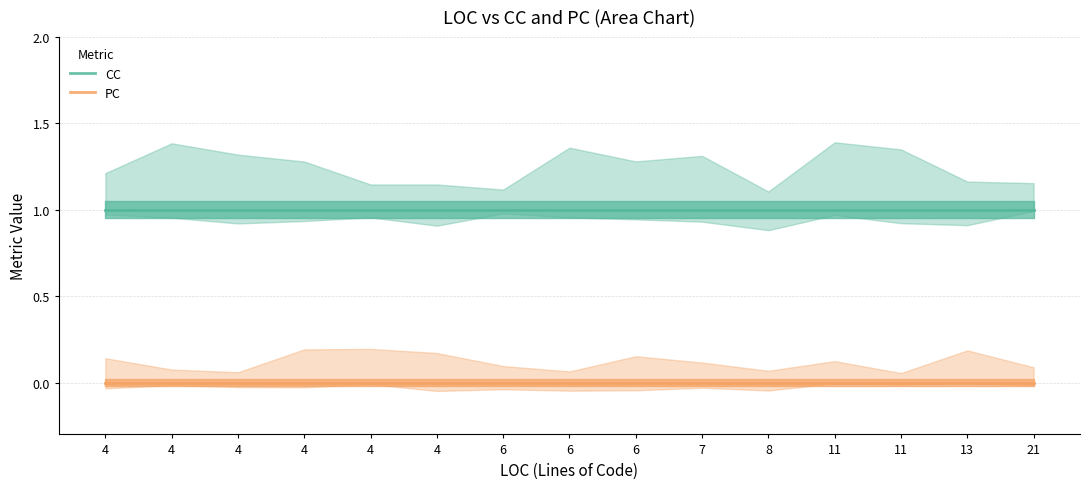

True or false: CC and PC cross at least once.

False